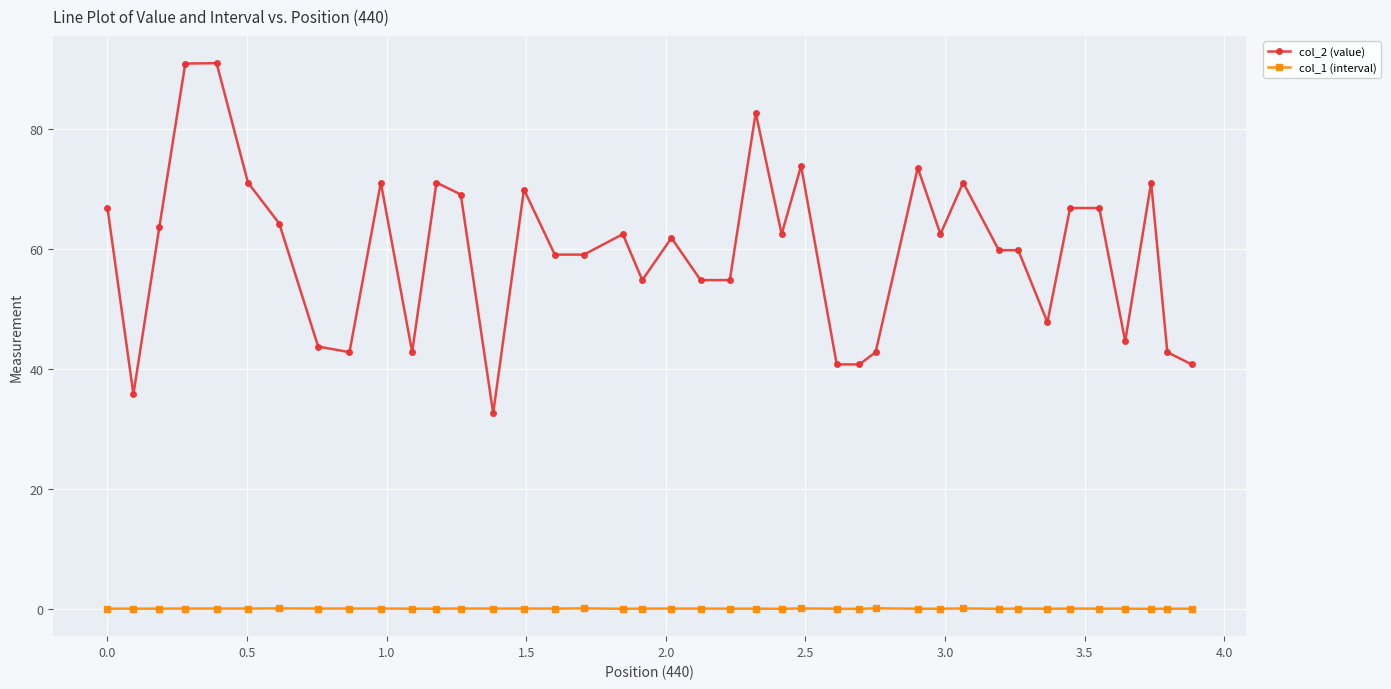

What is the greatest value displayed?

90.9